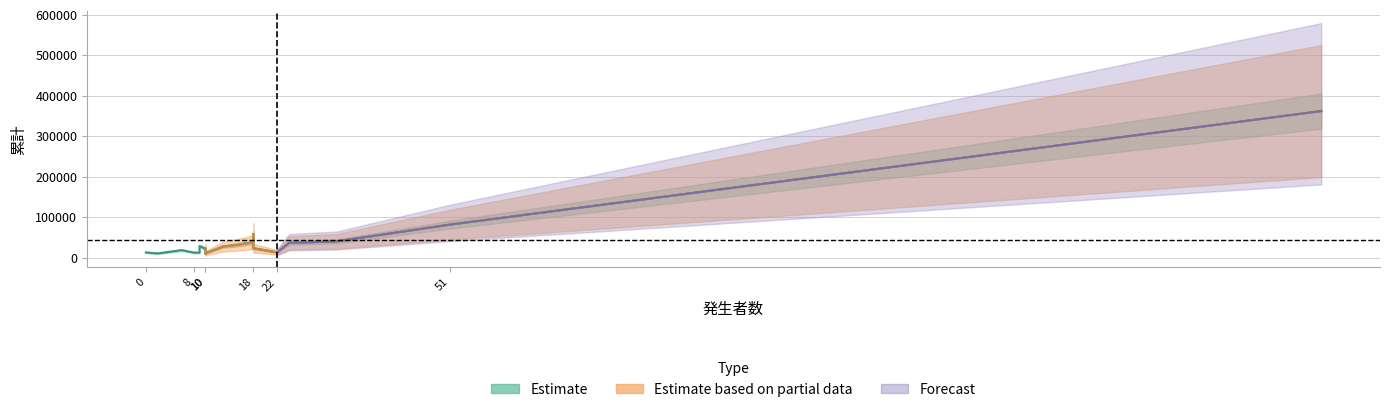

What is the minimum value shown in the chart?

9788